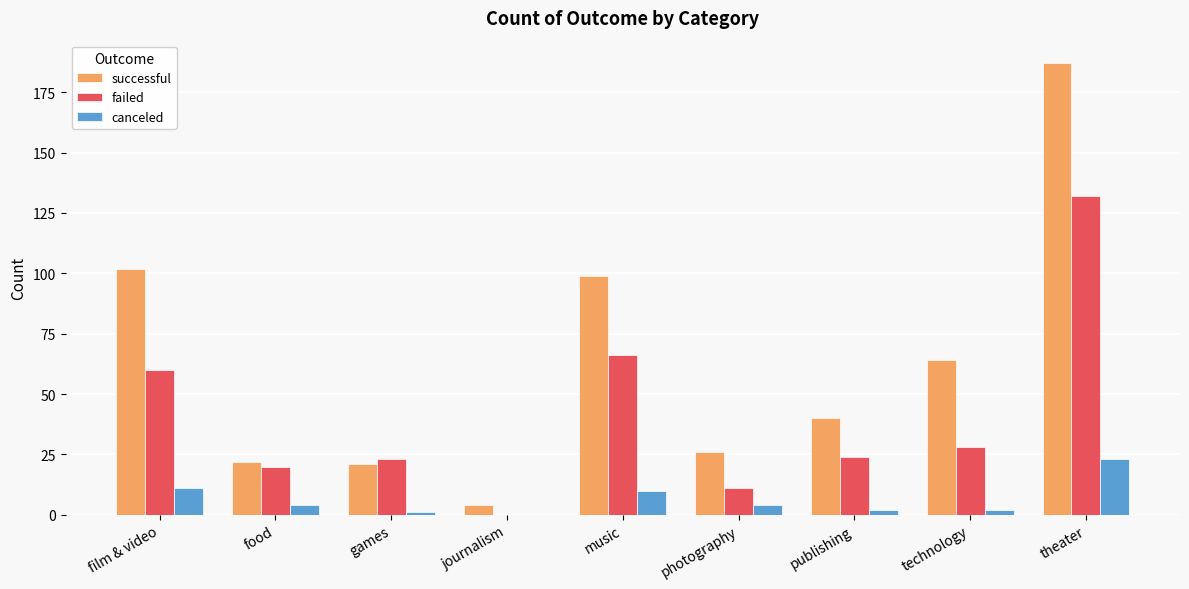

The canceled series shows 4 at food. True or false?

True